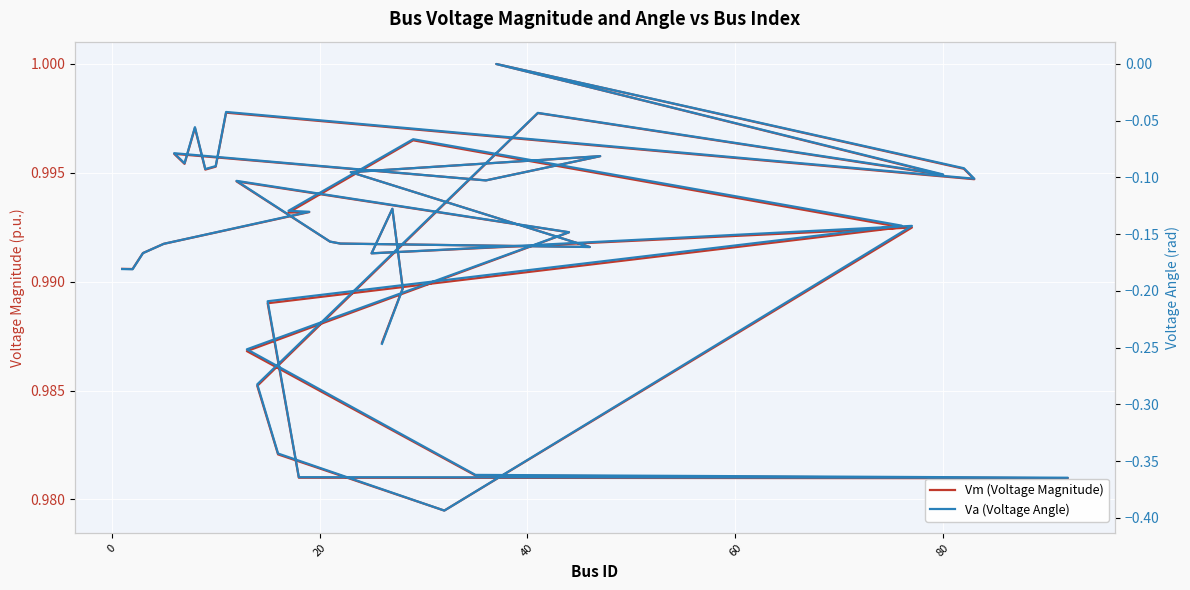

True or false: Vm (Voltage Magnitude) and Va (Voltage Angle) cross at least once.

False